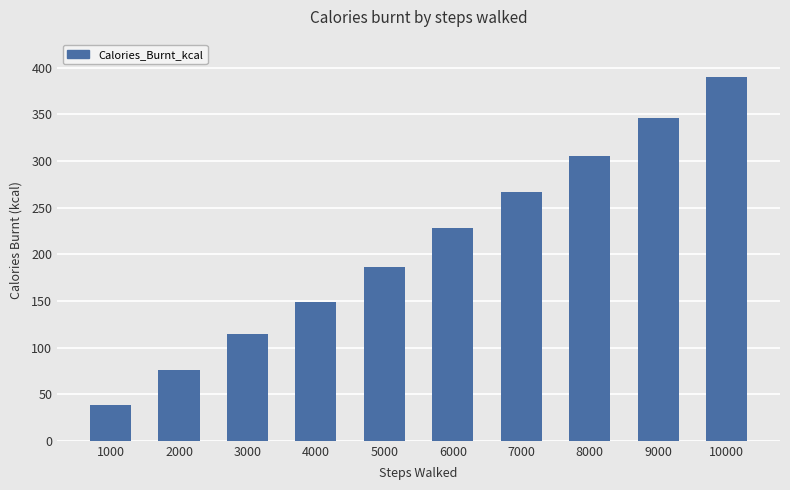

What is the difference between the values at 8000 and 3000?

190